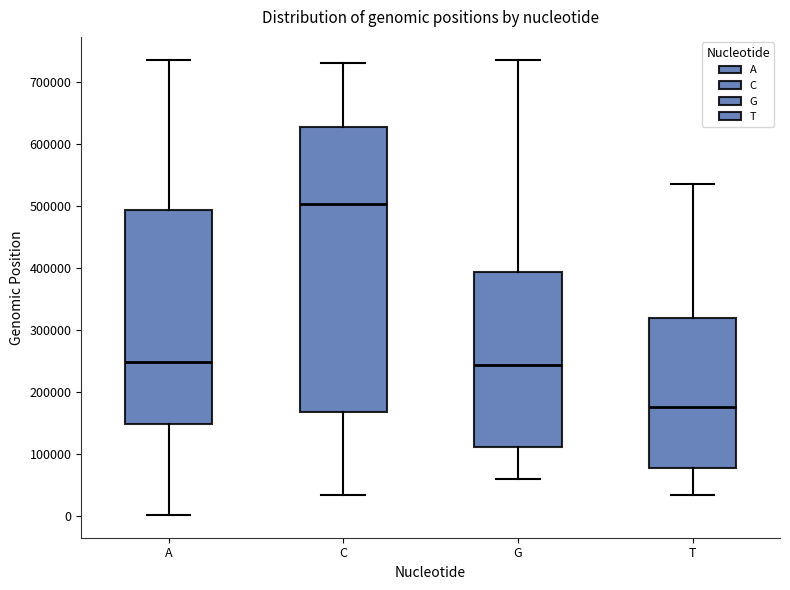

Reading left to right, read every box against the y-axis: the position of its median line, the range the box covers, and the ends of its whiskers. The values are not printed on the chart, so give them approximately, as read against the axis.

A: median 250000, box 150000 to 490000, whiskers 0 to 740000
C: median 500000, box 170000 to 630000, whiskers 30000 to 730000
G: median 240000, box 110000 to 390000, whiskers 60000 to 740000
T: median 180000, box 80000 to 320000, whiskers 30000 to 540000